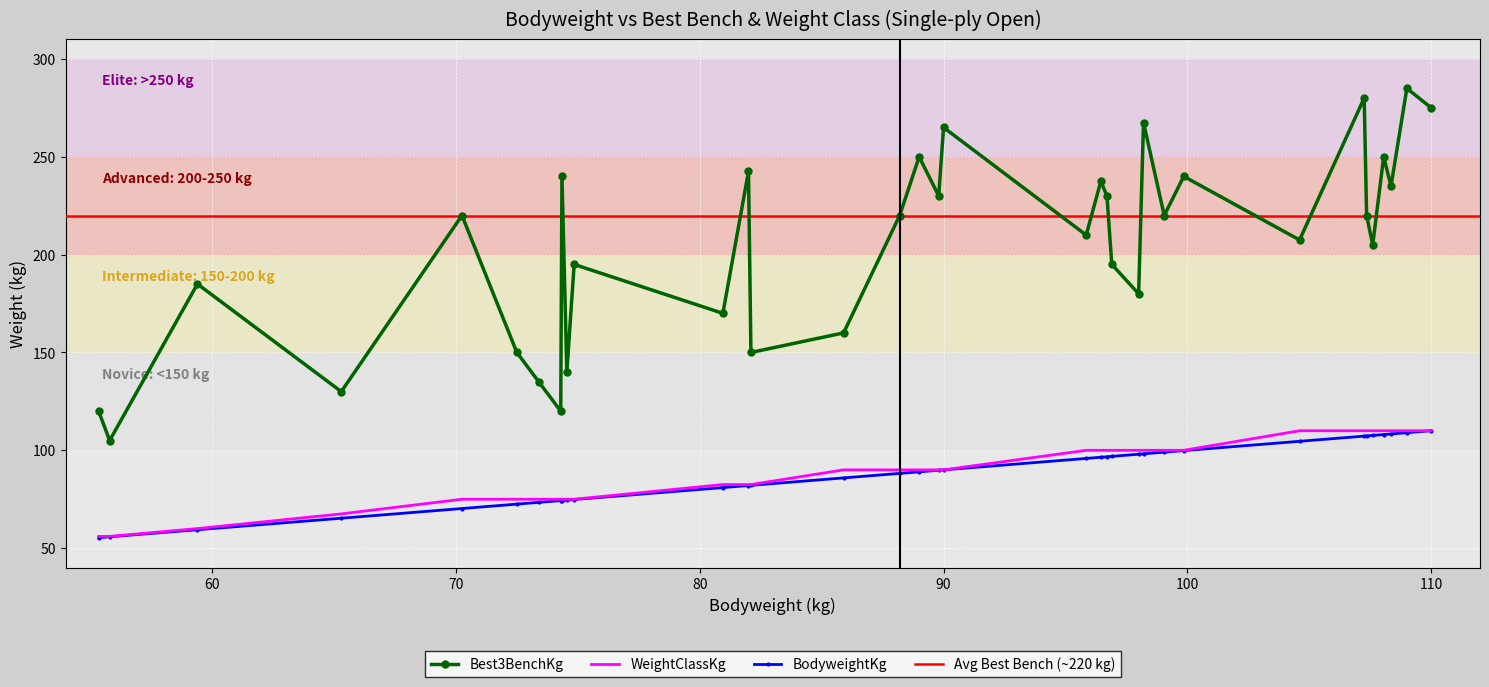

True or false: WeightClassKg and Best3BenchKg cross at least once.

False